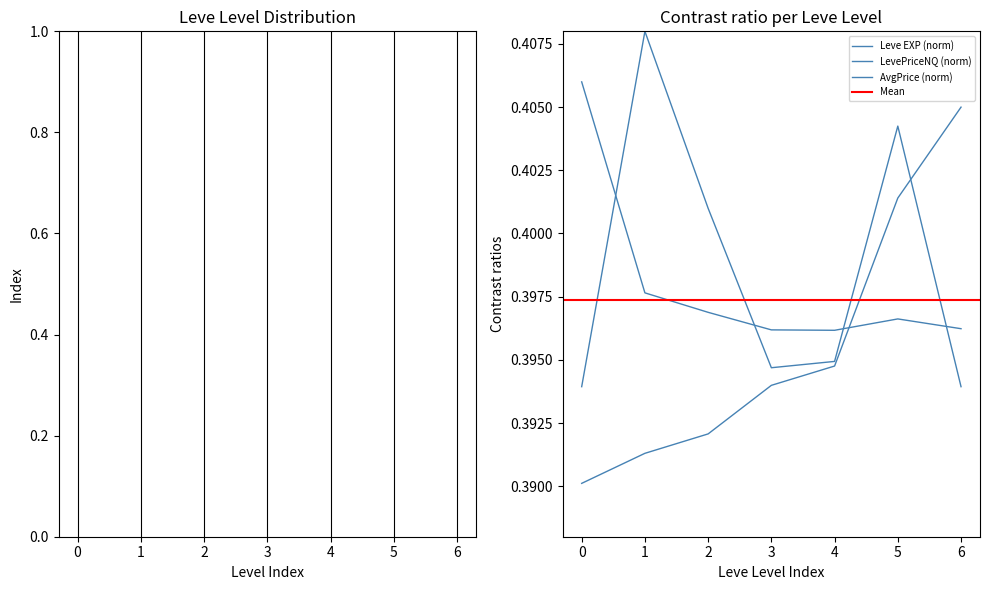

What is the greatest value displayed?

0.4